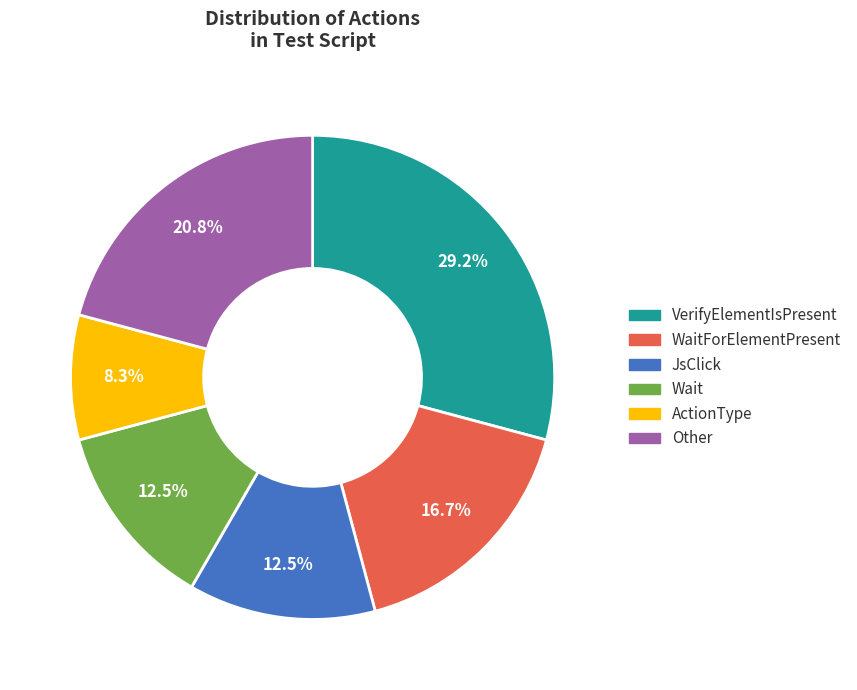

Is there a majority slice in this chart?

No